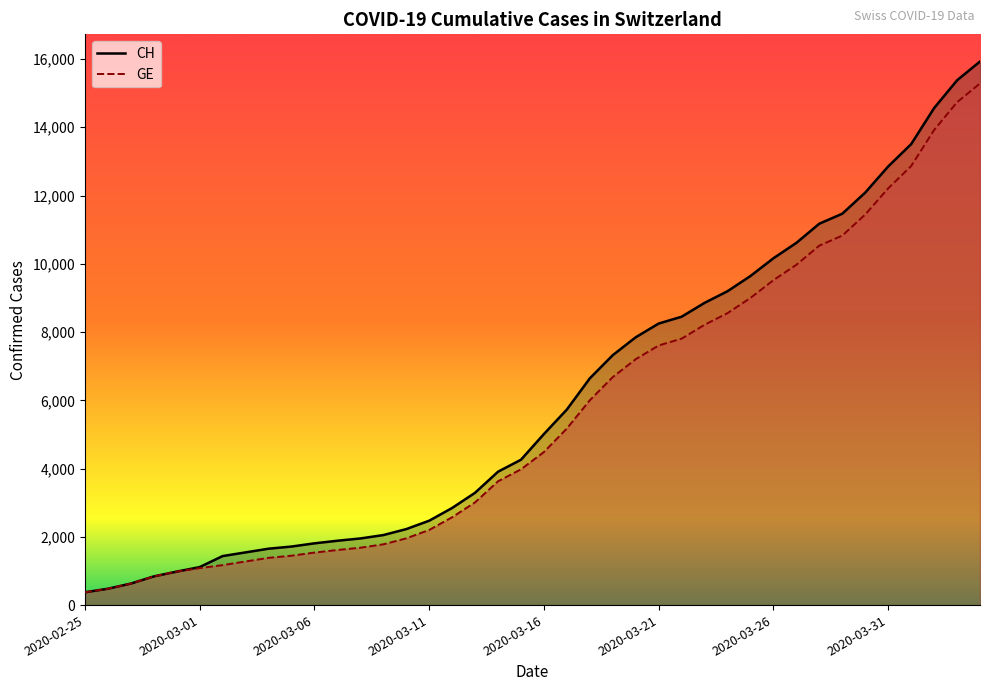

What is the approximate value of GE (line) at 28, to the nearest 50?

8550